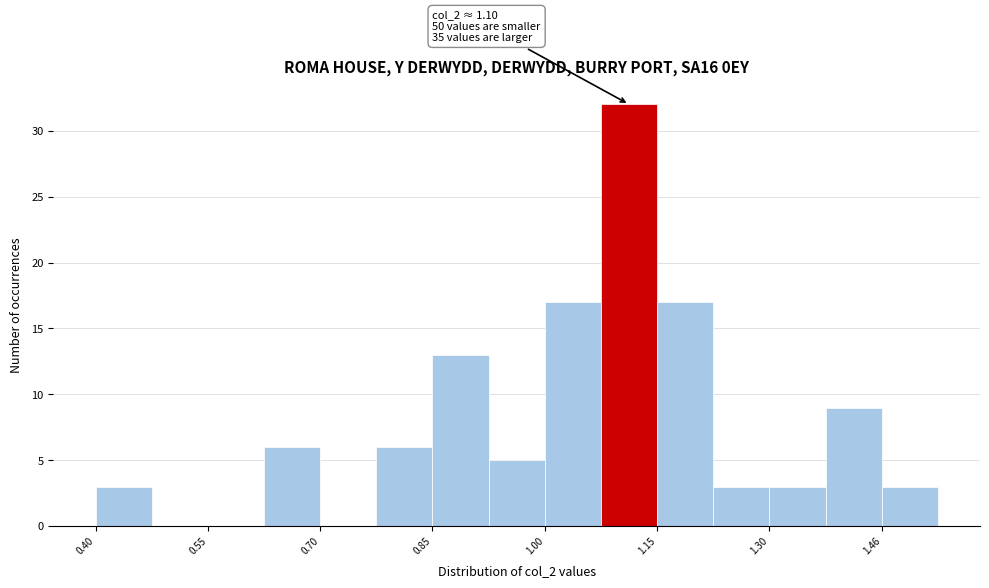

Around what value on the x-axis is the tallest bar? Give the approximate position of its centre, as read against the axis.

1.12